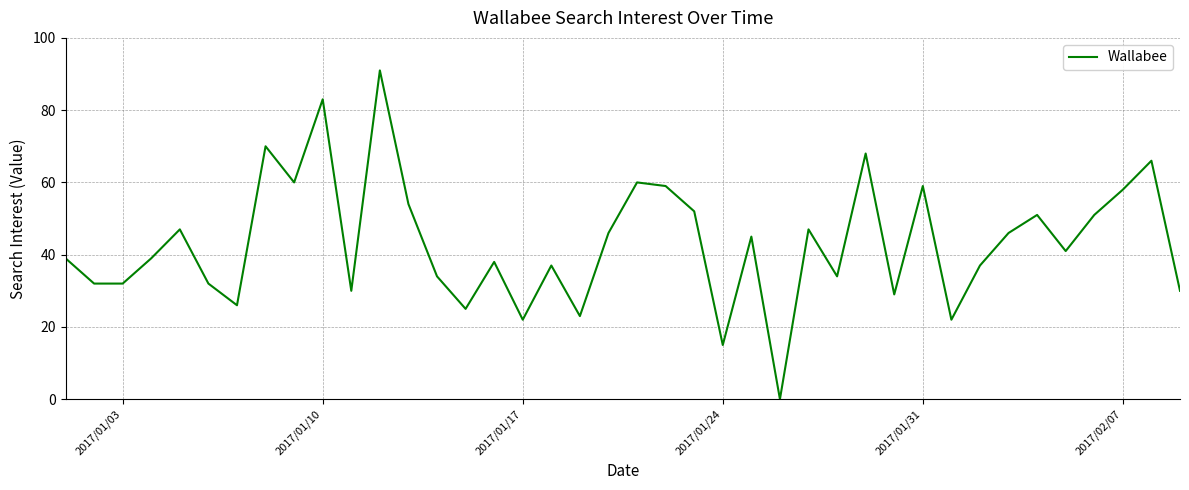

What is the difference between the maximum and minimum values?

91